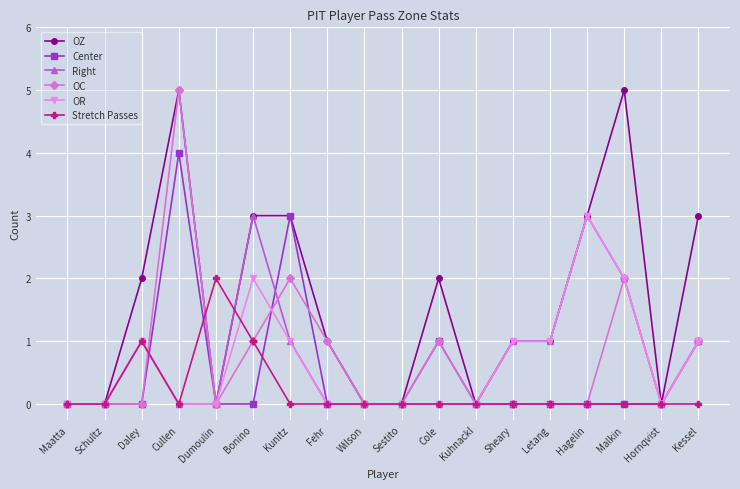

True or false: OC has more than 0 points higher than both neighbors.

True